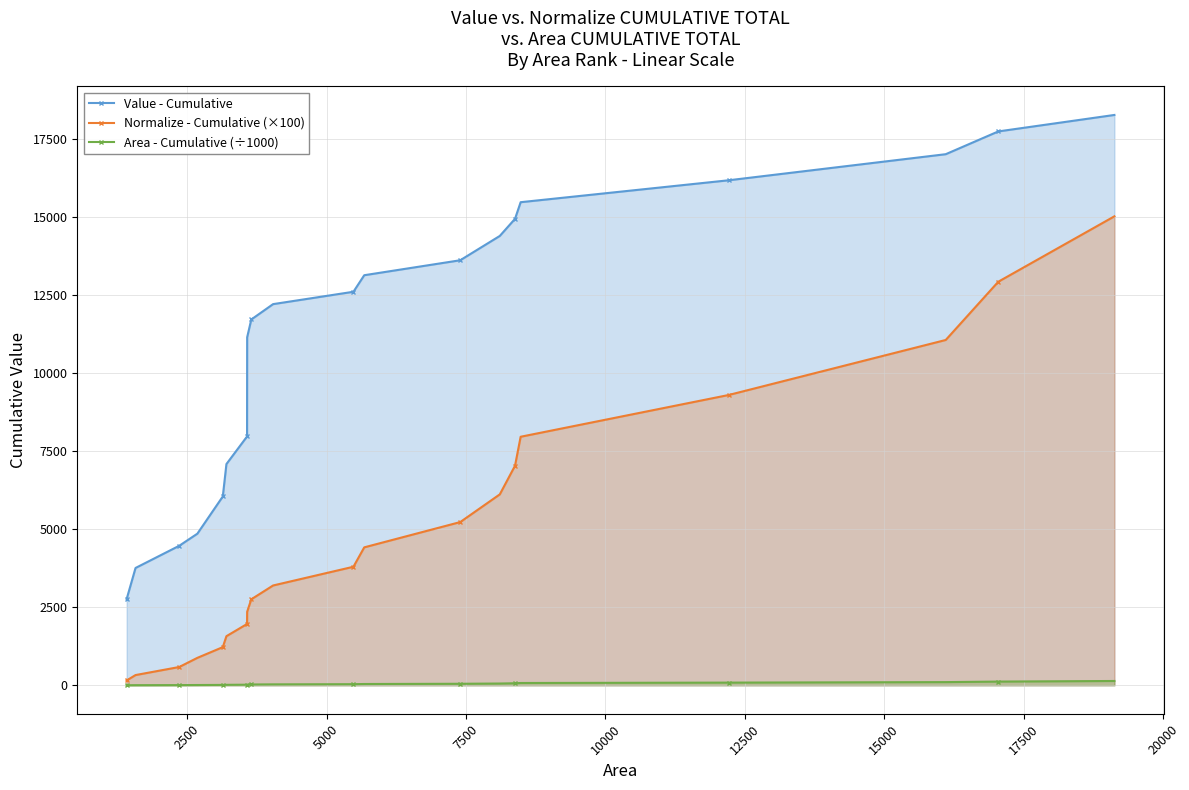

Reading right to left, extract all data points from this chart.

Value - Cumulative: 18264.8	17737.3	17007.8	16172.2	15470.6	14938.1	14390.0	13611.1	13132.1	12602.2	12206.4	11714.3	11144.8	7967.5	7083.9	6046.1	4854.7	4466.5	3756.5	2763.4
Normalize - Cumulative (×100): 15018.4	12924.3	11058.2	9295.3	7958.9	7030.7	6113.5	5226.2	4416.7	3795.5	3195.6	2753.5	2354.1	1962.9	1571.9	1221.4	878.0	584.5	326.7	154.7
Area - Cumulative (÷1000): 137.2	118.1	101.1	84.9	72.7	64.3	55.9	47.8	40.4	34.7	29.2	25.2	21.5	17.9	14.4	11.2	8.0	5.3	3.0	1.4